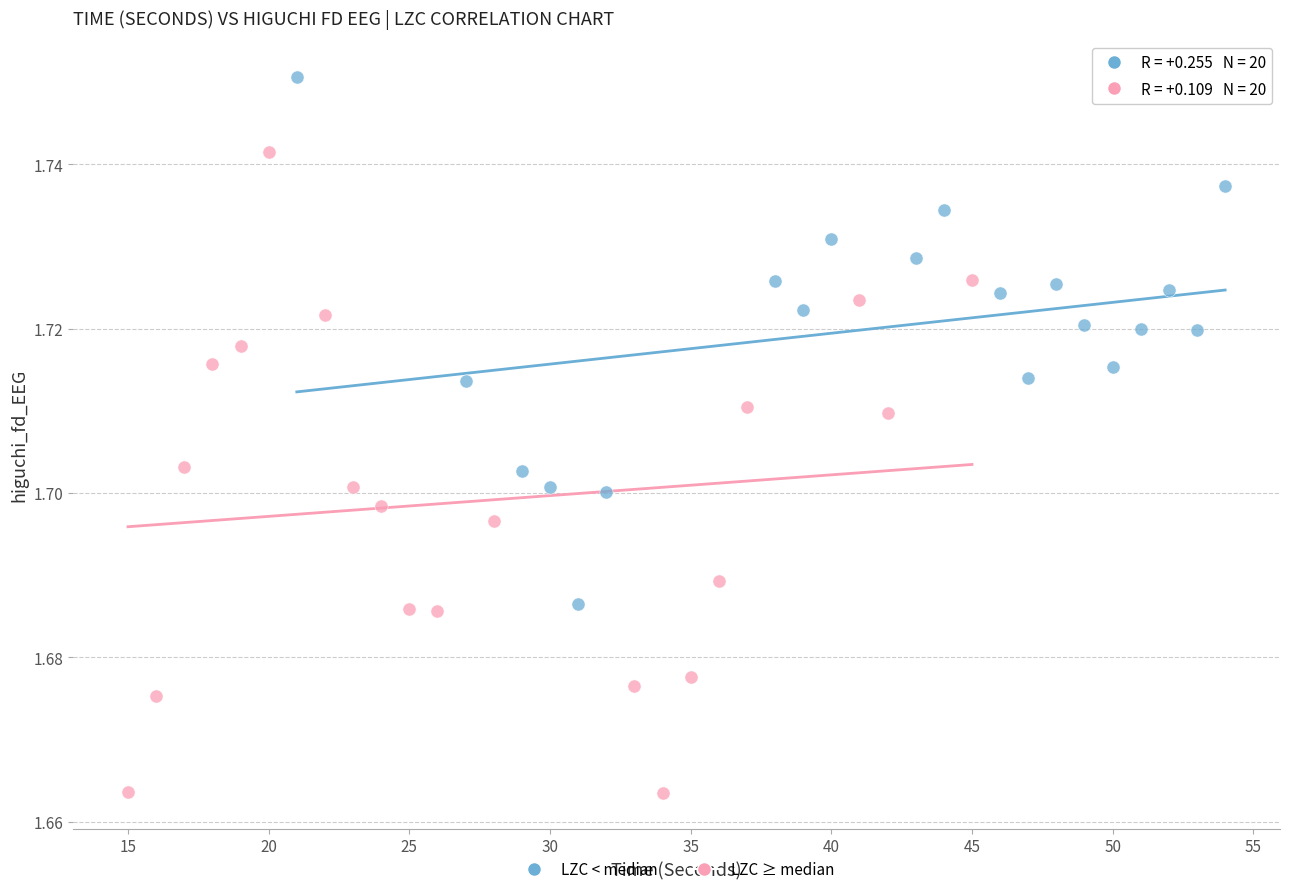

Which series has the largest Y range (max minus min)?

LZC ≥ median